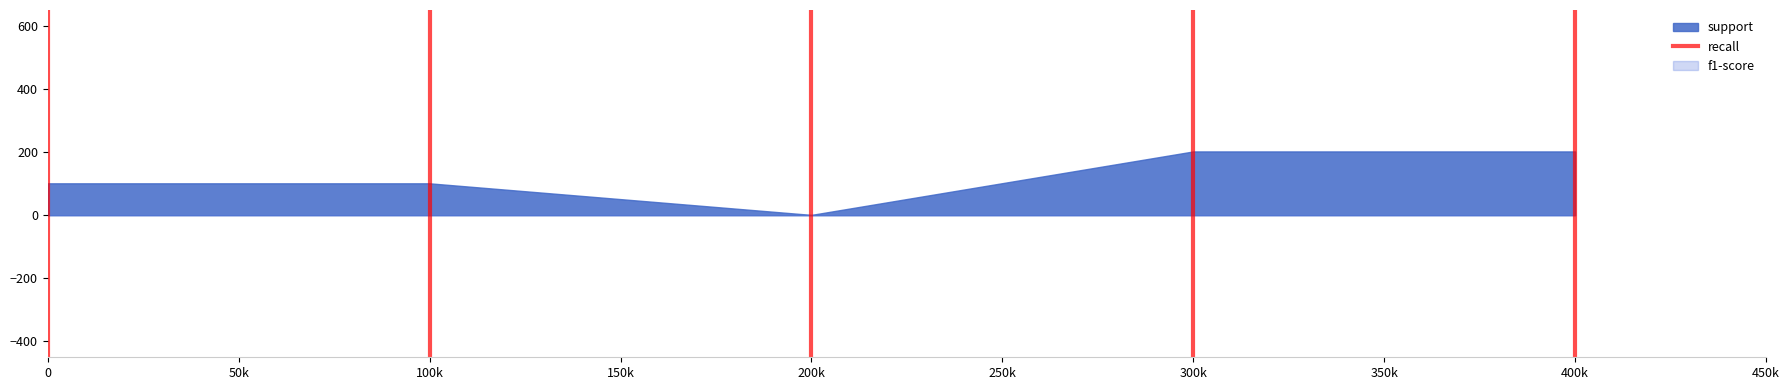

The chart shows a value of 2 at 50k. True or false?

False